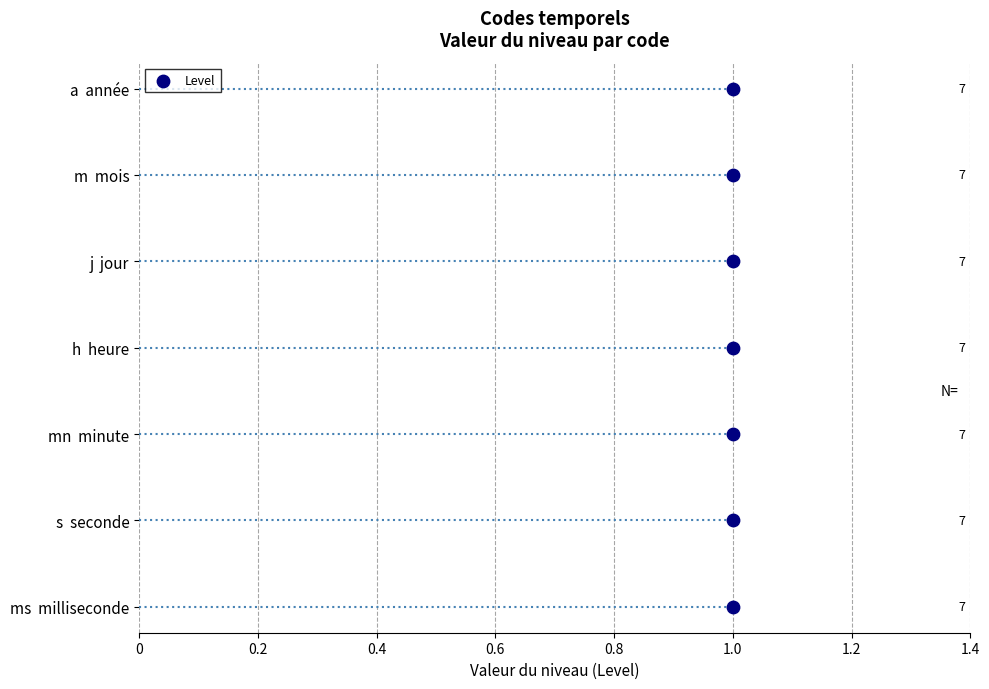

Between 0.4 and 1.0, which is larger?

1.0